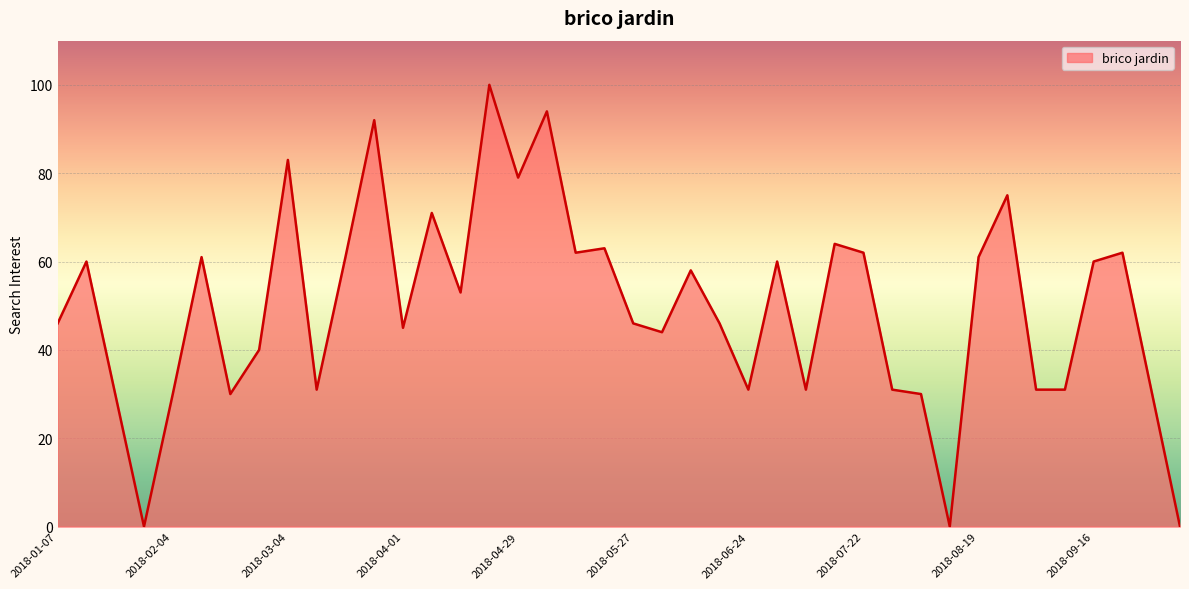

What is the greatest value displayed?

100